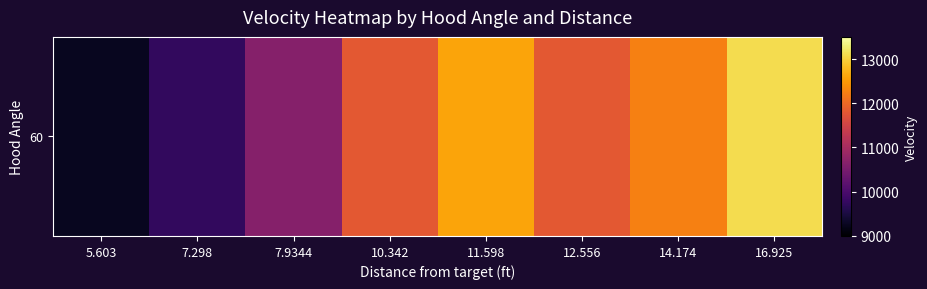

List the labels in order of value, smallest first.

5.603, 7.298, 7.9344, 10.342, 12.556, 14.174, 11.598, 16.925